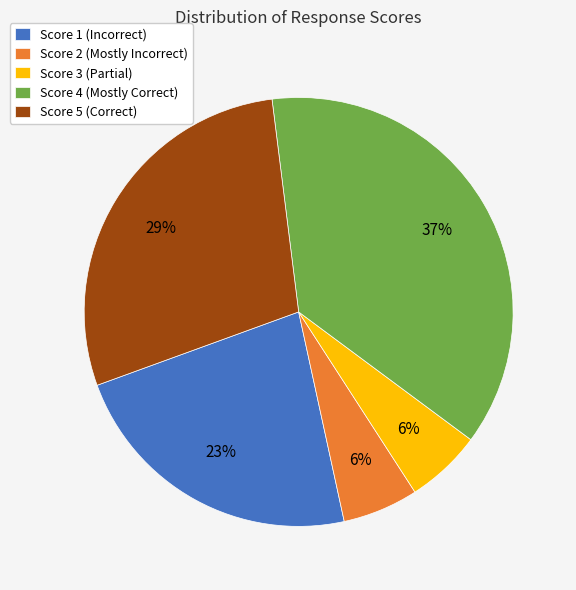

Is the sum of Score 4 and Score 3 greater than half?

No